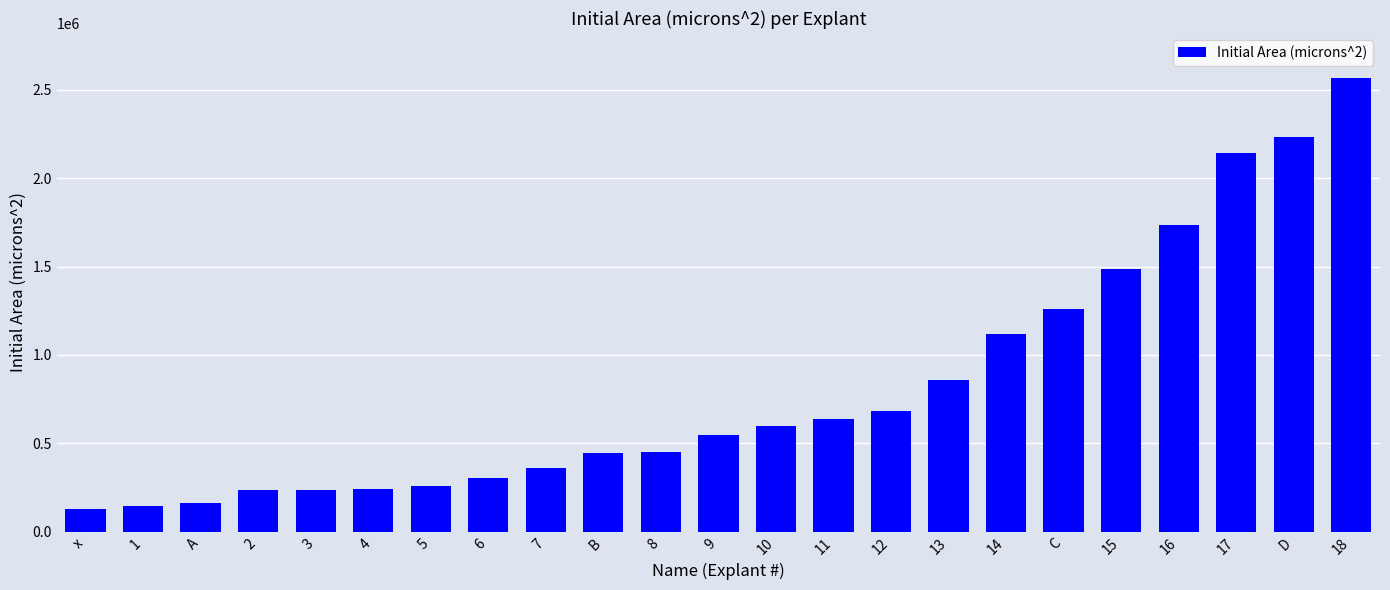

What is the difference between the maximum and minimum values?

2438242.5